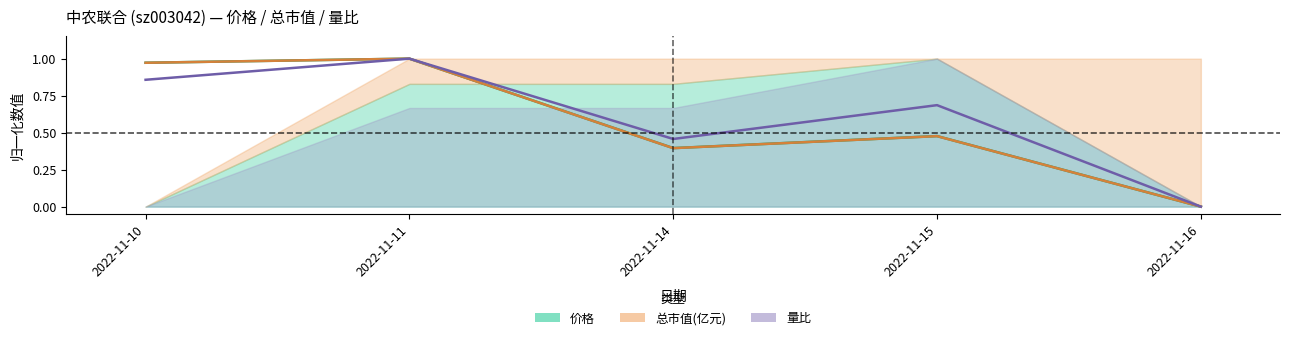

Reading left to right, transcribe all the data shown in this chart.

价格: 1.0	1.0	0.4	0.5	0.0
总市值(亿元): 1.0	1.0	0.4	0.5	0.0
量比: 0.9	1.0	0.5	0.7	0.0